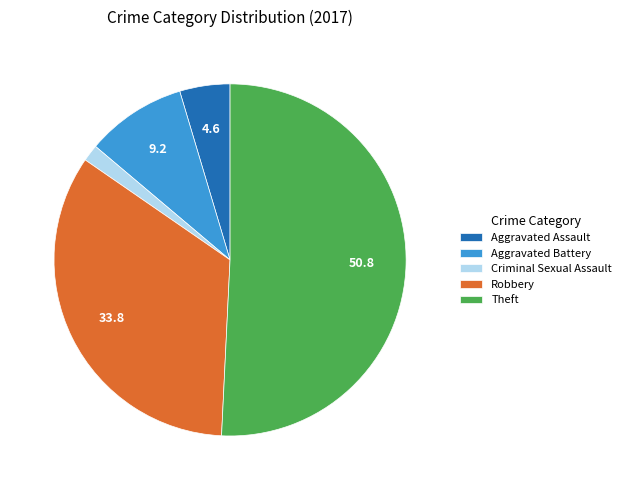

True or false: Aggravated Assault accounts for 5% of the total.

True